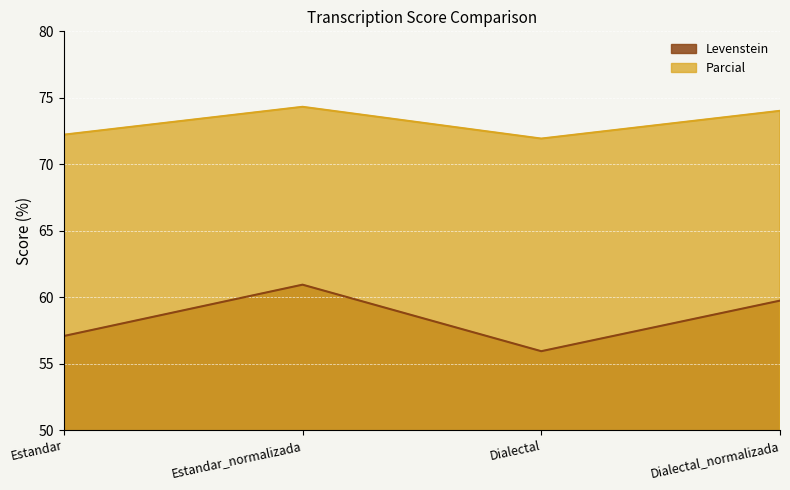

Reading left to right, transcribe all the data shown in this chart.

Levenstein: Estandar=57.1	Estandar_normalizada=60.9	Dialectal=55.9	Dialectal_normalizada=59.7
Parcial: Estandar=72.2	Estandar_normalizada=74.3	Dialectal=71.9	Dialectal_normalizada=74.0